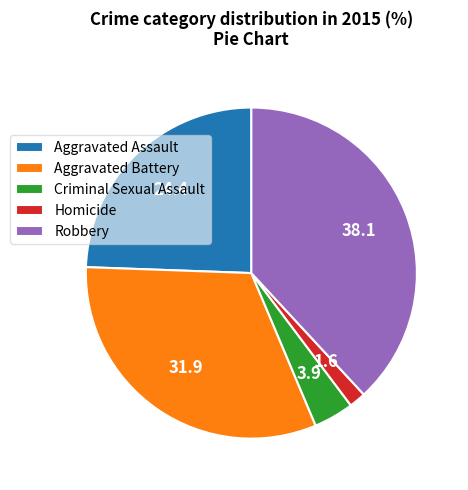

Do Robbery and Aggravated Assault together represent more than half of the pie?

Yes